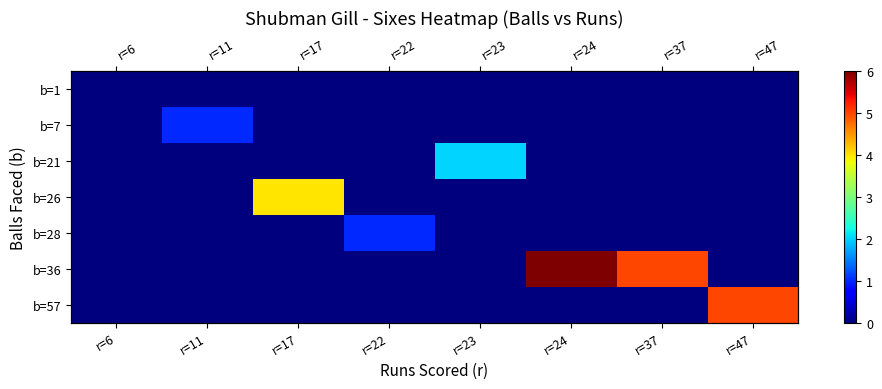

At which label does b=1 reach its peak?

r=6